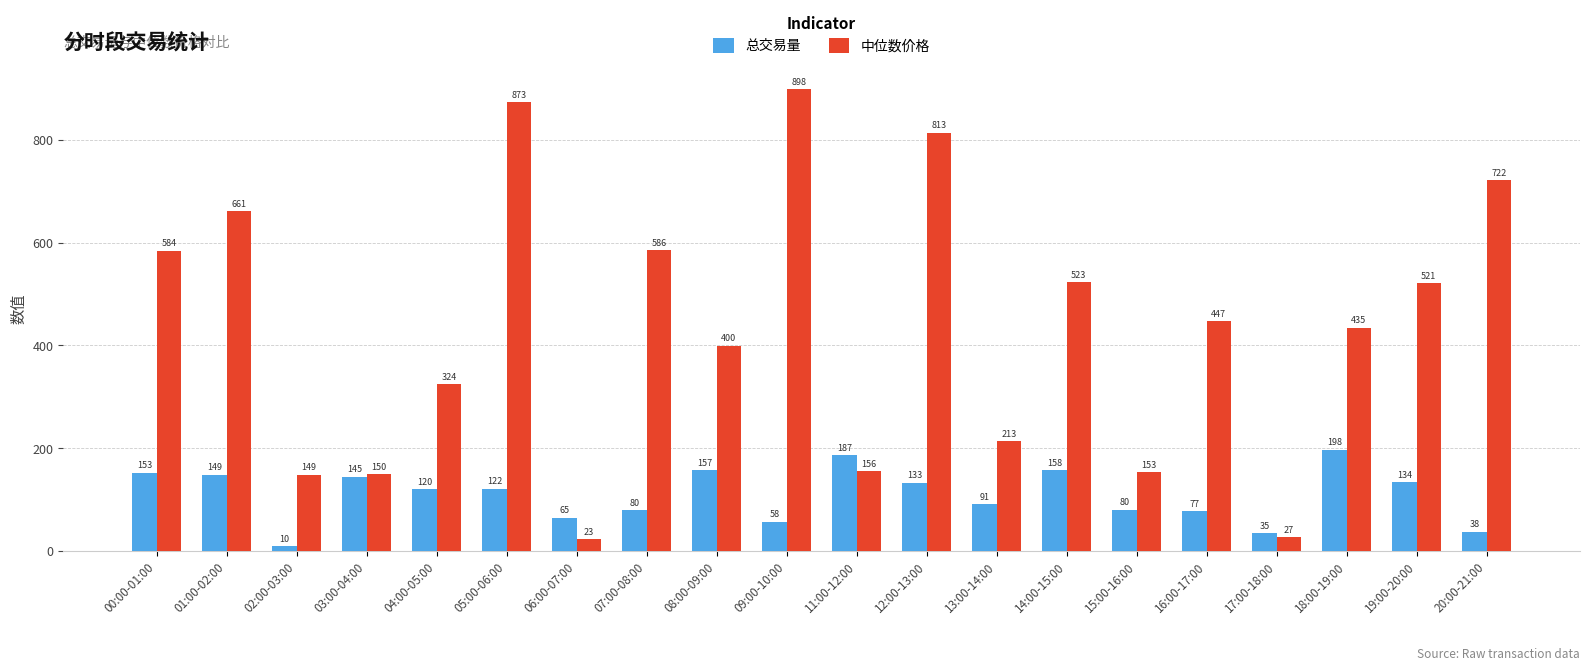

List the labels in order of 中位数价格 value, smallest first.

06:00-07:00, 17:00-18:00, 02:00-03:00, 03:00-04:00, 15:00-16:00, 11:00-12:00, 13:00-14:00, 04:00-05:00, 08:00-09:00, 18:00-19:00, 16:00-17:00, 19:00-20:00, 14:00-15:00, 00:00-01:00, 07:00-08:00, 01:00-02:00, 20:00-21:00, 12:00-13:00, 05:00-06:00, 09:00-10:00